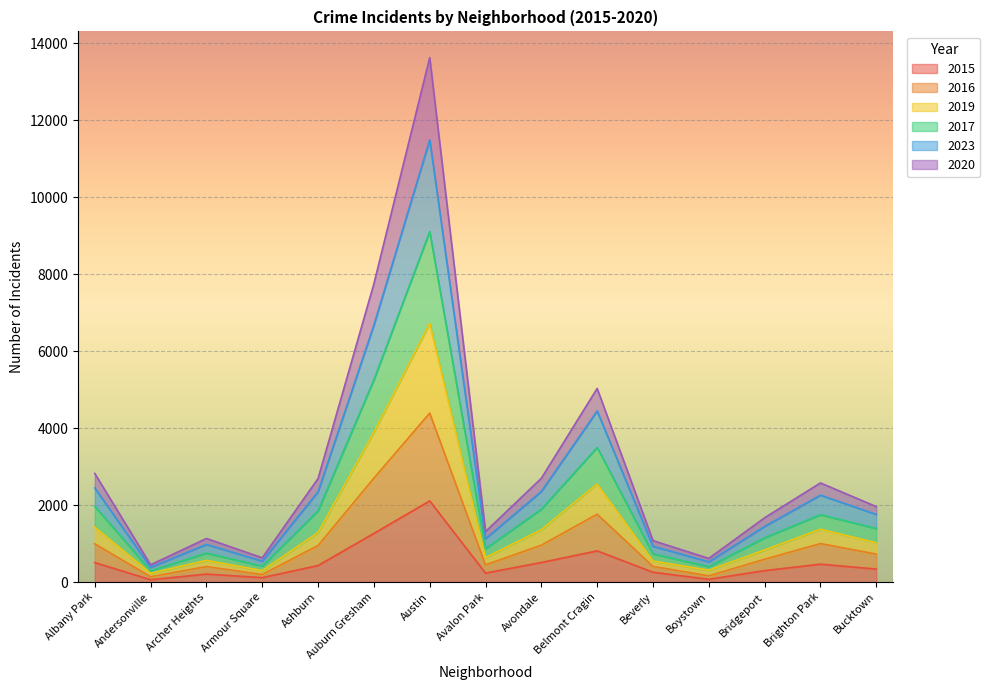

Rank the series by their maximum value, from highest to lowest.

2019, 2023, 2017, 2020, 2016, 2015